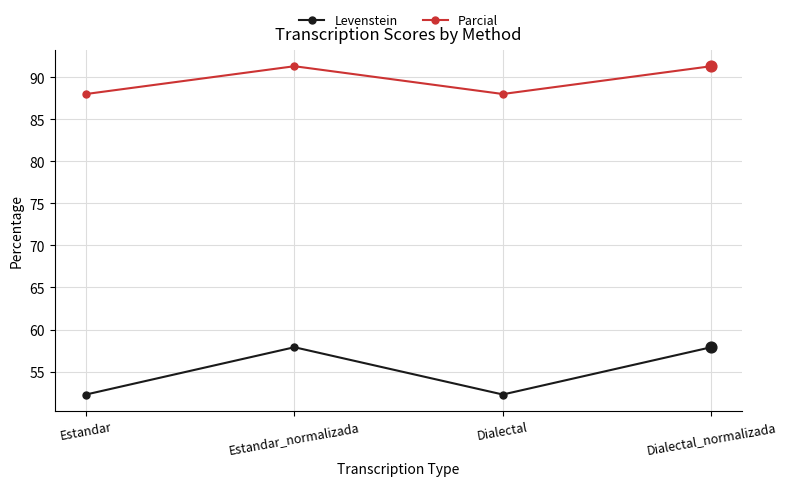

Which series has the largest total across all categories?

Parcial